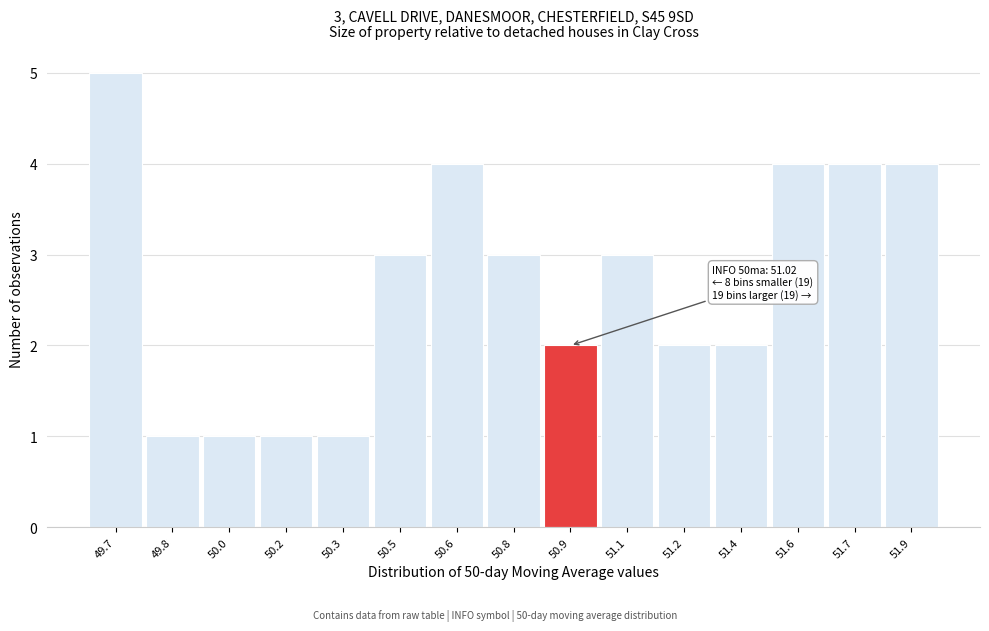

Reading left to right, extract all data points from this chart.

49.7=5	49.8=1	50.0=1	50.2=1	50.3=1	50.5=3	50.6=4	50.8=3	50.9=2	51.1=3	51.2=2	51.4=2	51.6=4	51.7=4	51.9=4